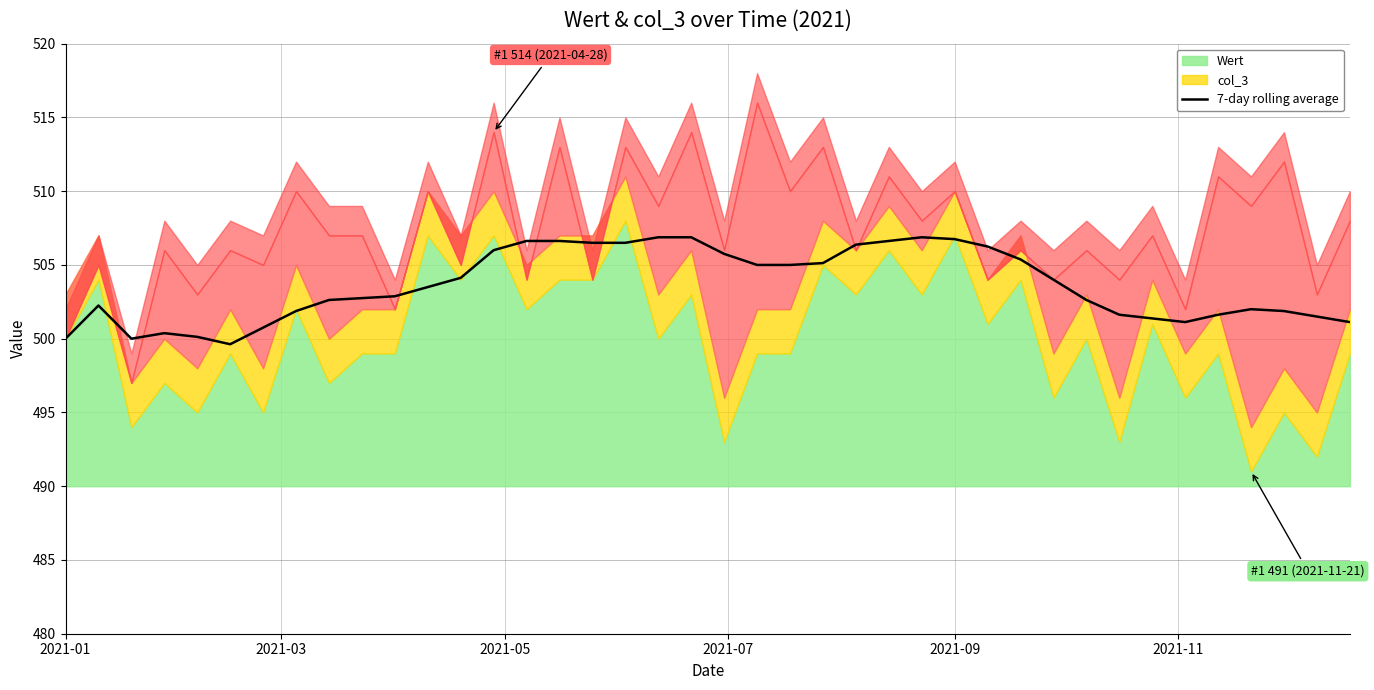

What is the value of the 8th point from the left?

501.9